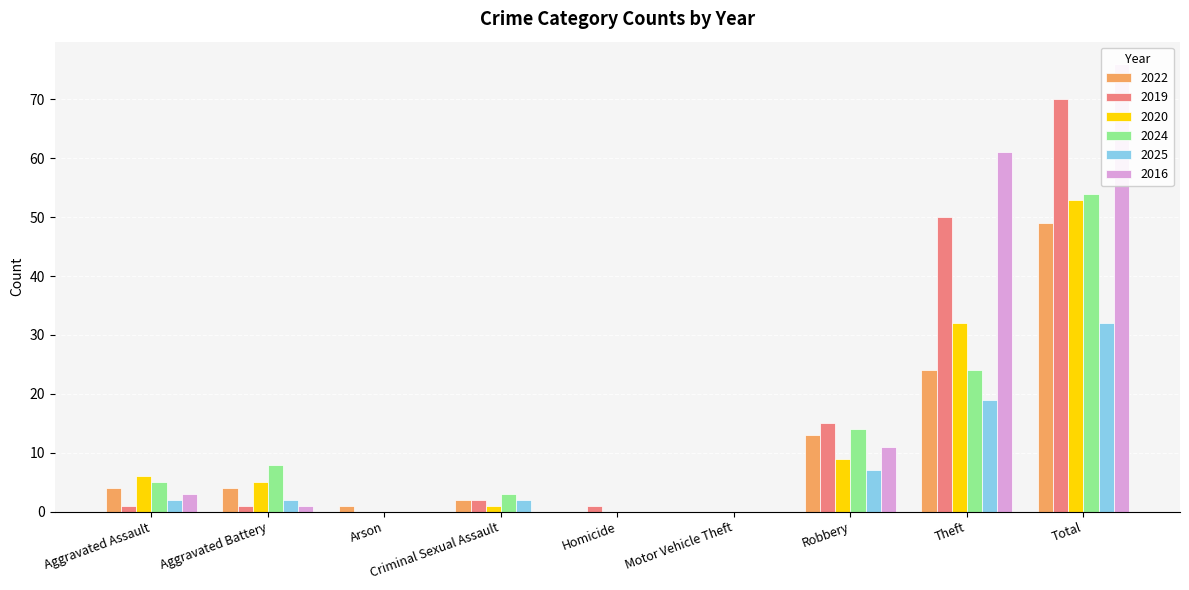

What is the difference between the 2022 values at Aggravated Assault and Total?

45